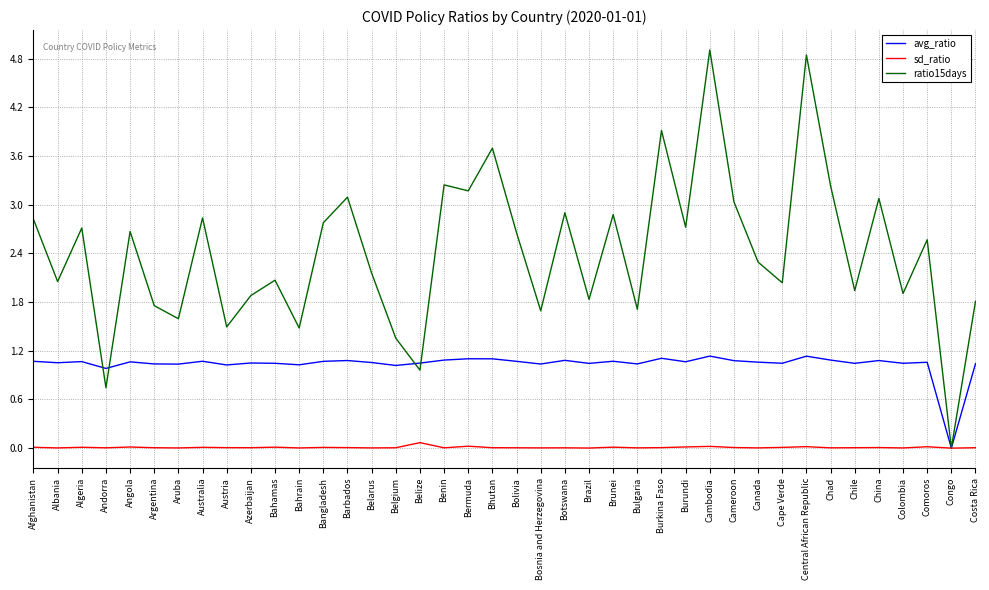

Where does the avg_ratio series first go above 1?

Afghanistan